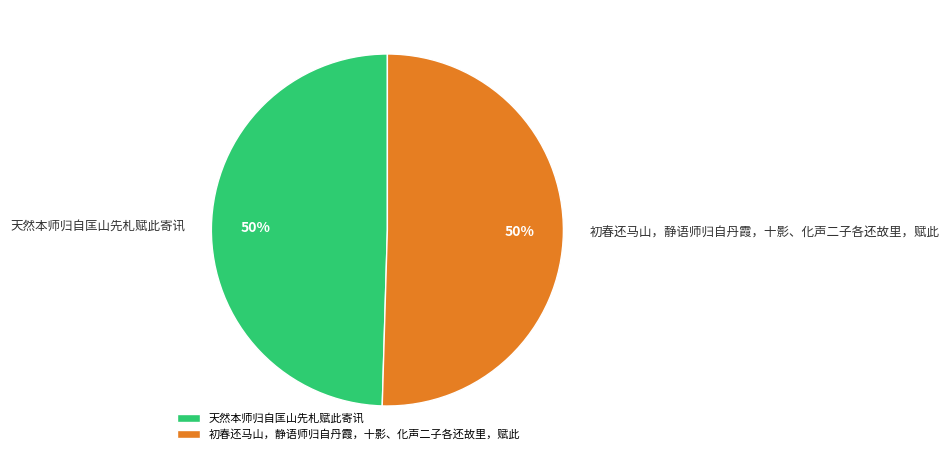

The 天然本师归自匡山先札赋此寄讯 slice represents 50% of the pie. True or false?

True